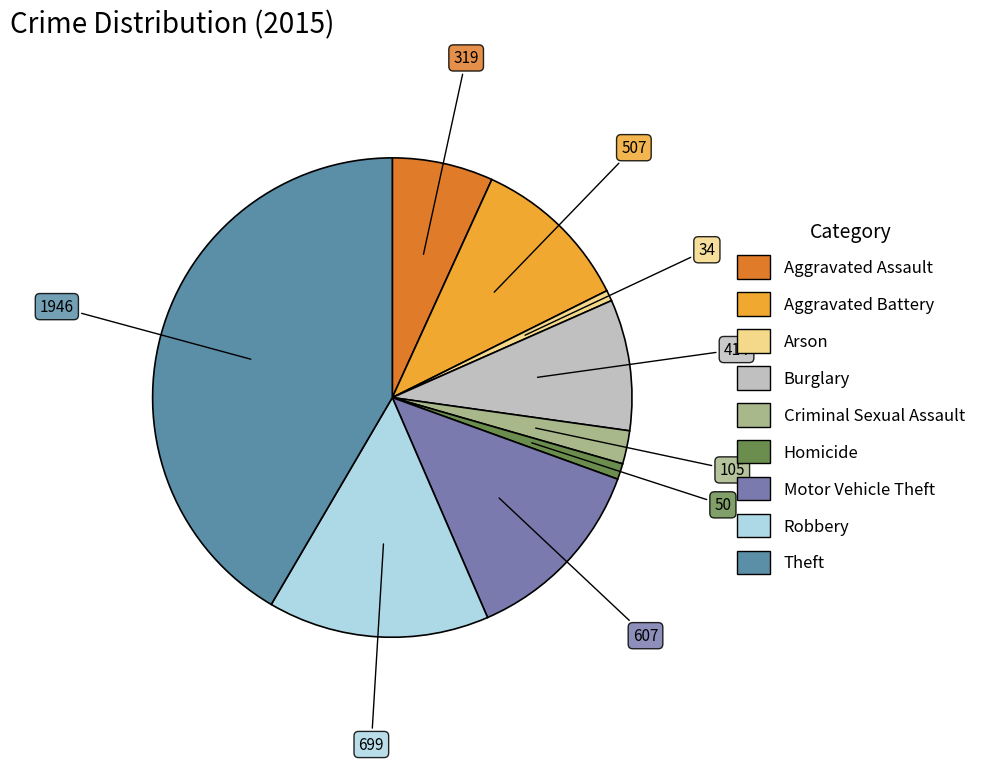

True or false: Aggravated Battery accounts for 11% of the total.

True